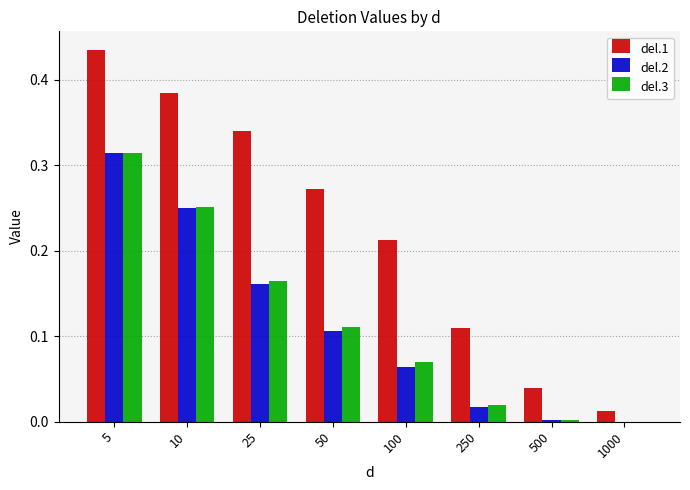

Which category has the highest value in the del.1 series?

5